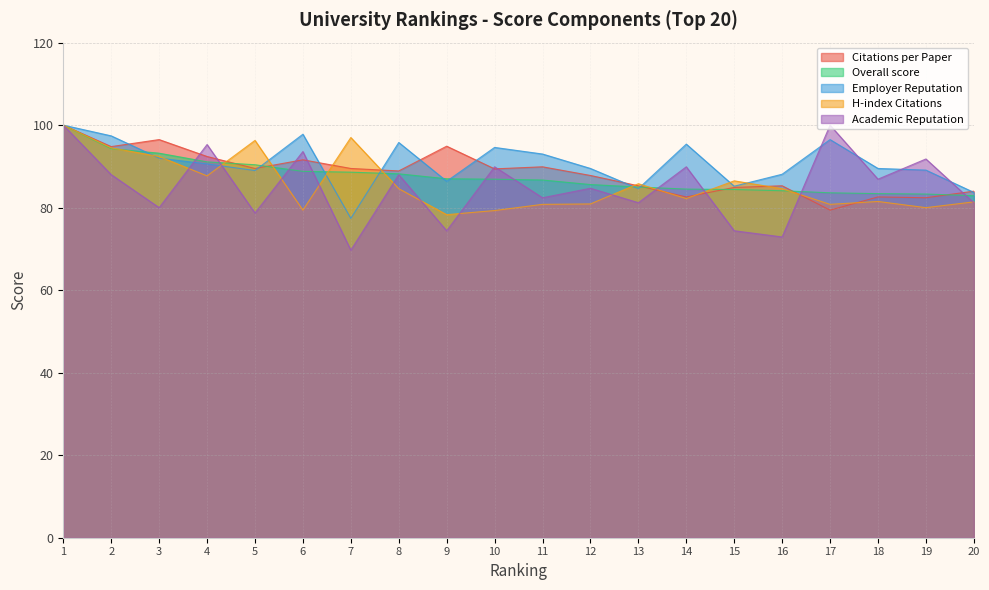

What is the difference between the second highest and minimum values in the Employer Reputation series?

20.4